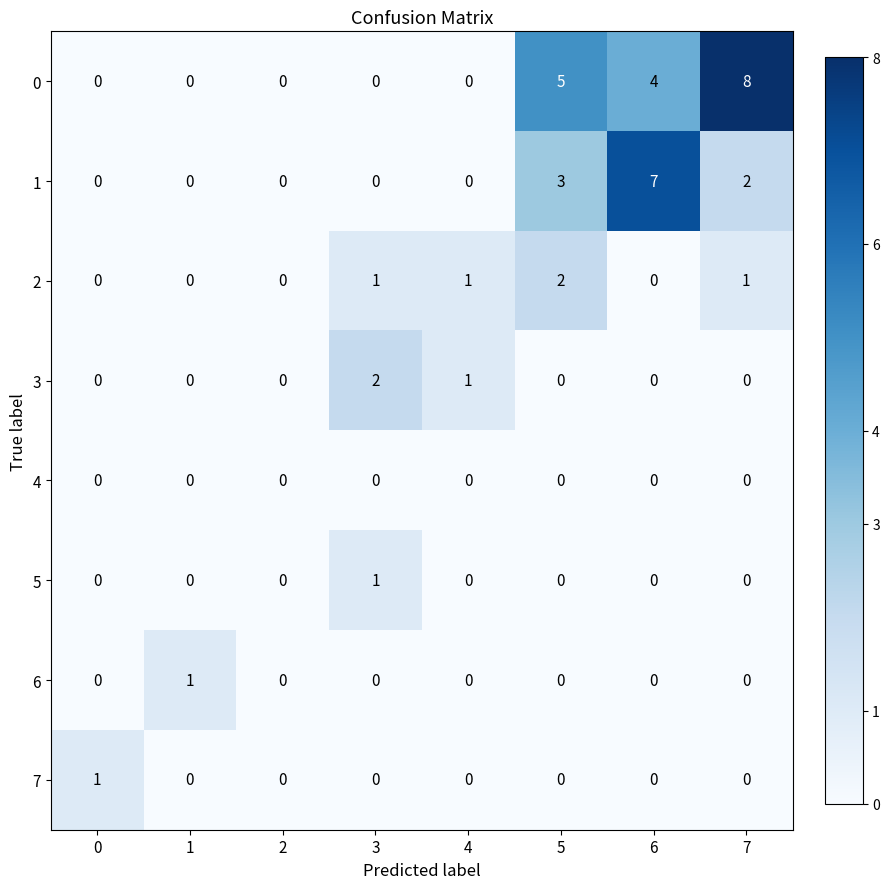

What is the maximum value shown in the chart?

8